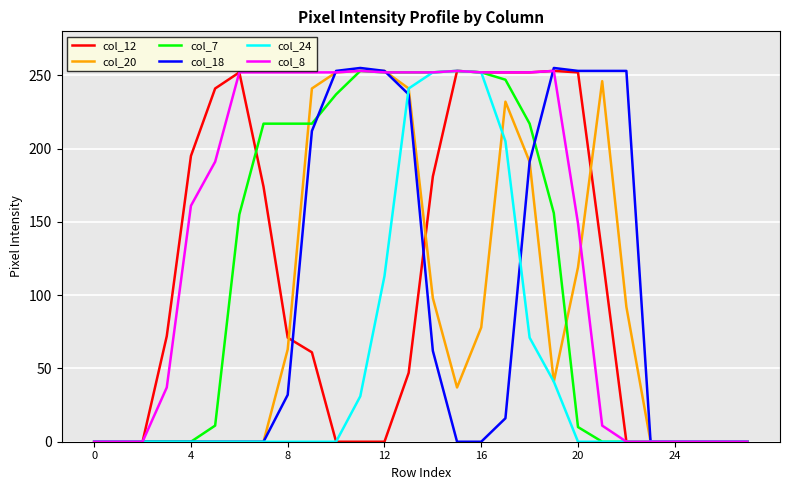

What is the maximum value for col_20?

253